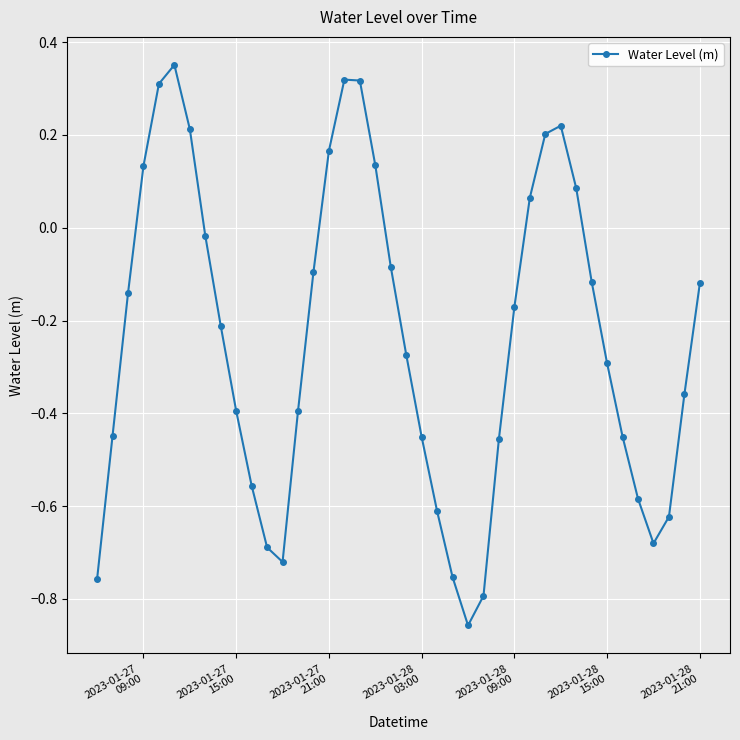

How many points are lower than both their immediate neighbors (excluding endpoints)?

3